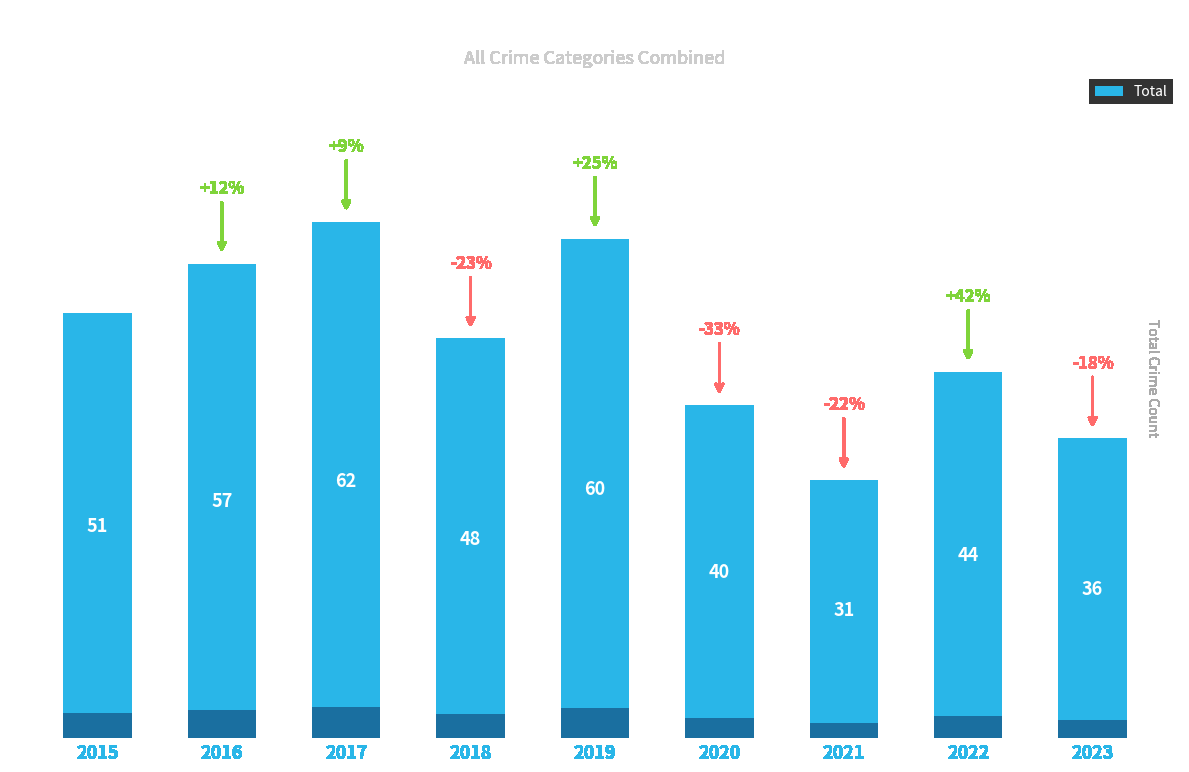

What is the value of the 6th bar from the left?

40